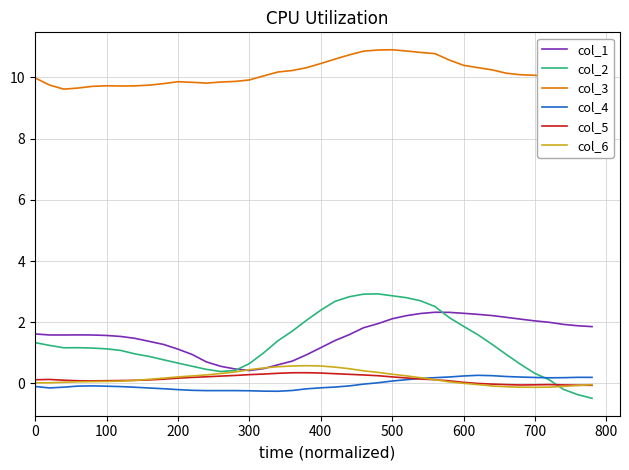

True or false: col_3 and col_1 intersect in this chart.

False